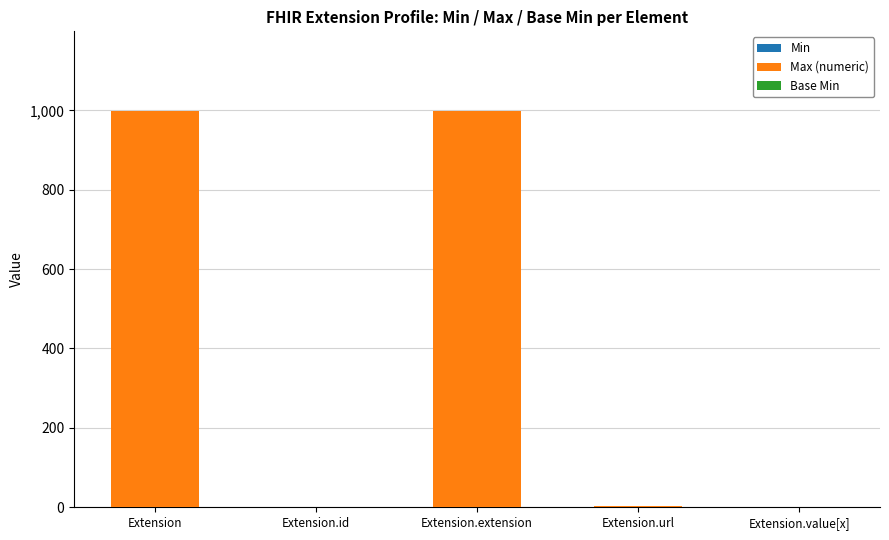

How many categories are shown in the chart?

5